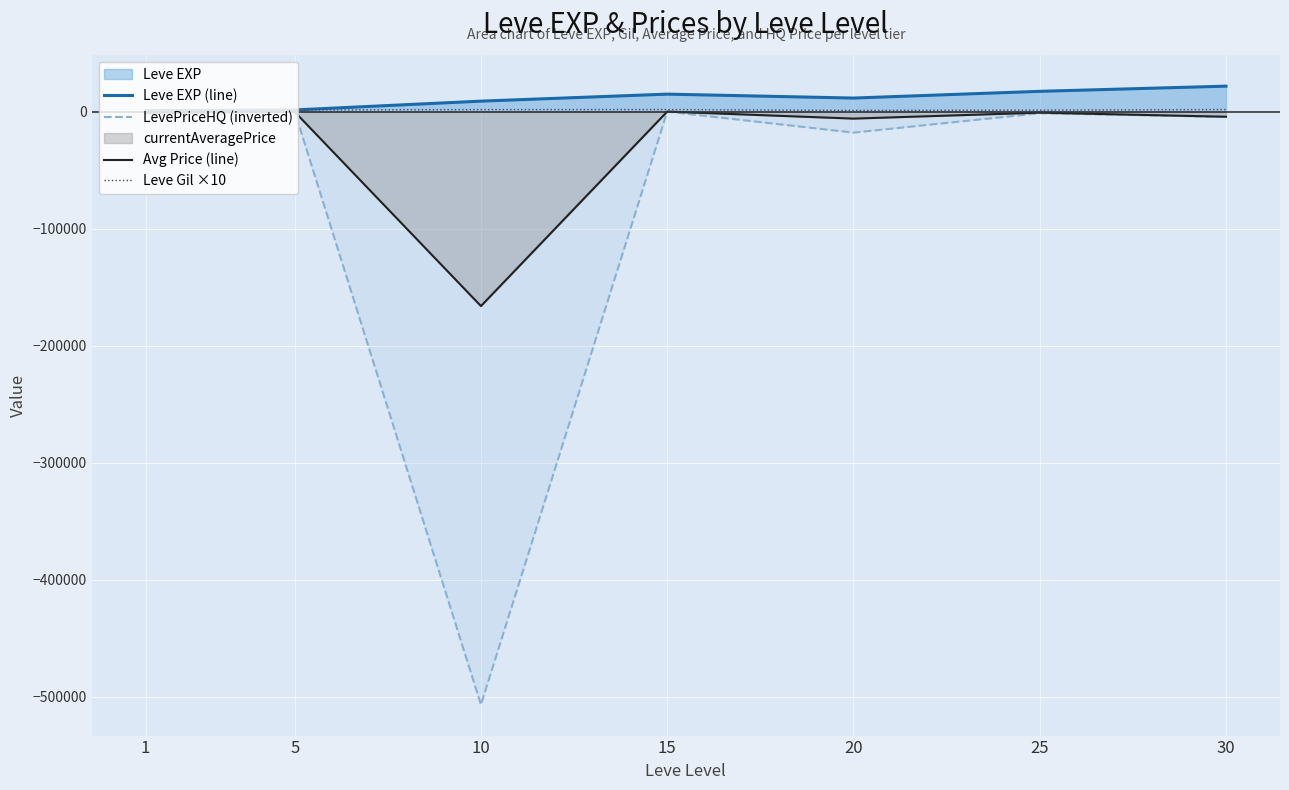

True or false: Avg Price (line) has more than 2 points higher than both neighbors.

True